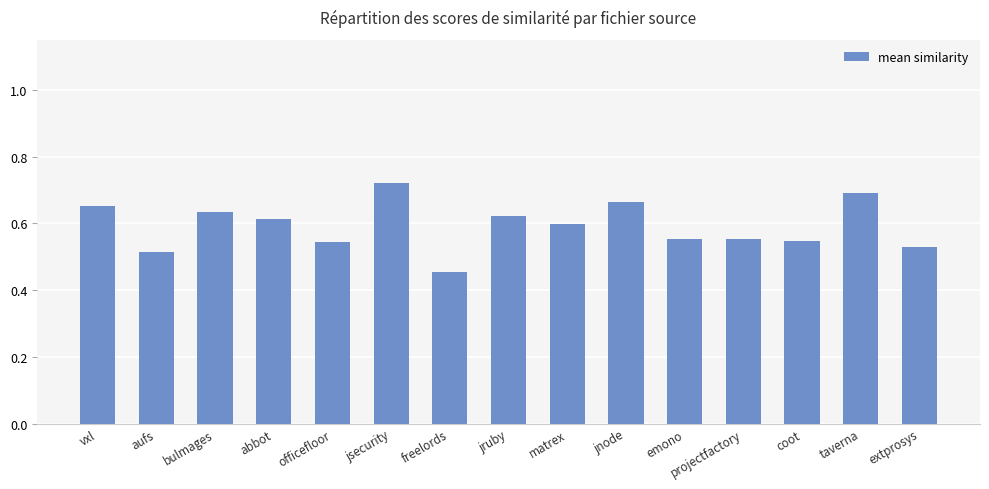

Which label corresponds to the largest value in the chart?

jsecurity